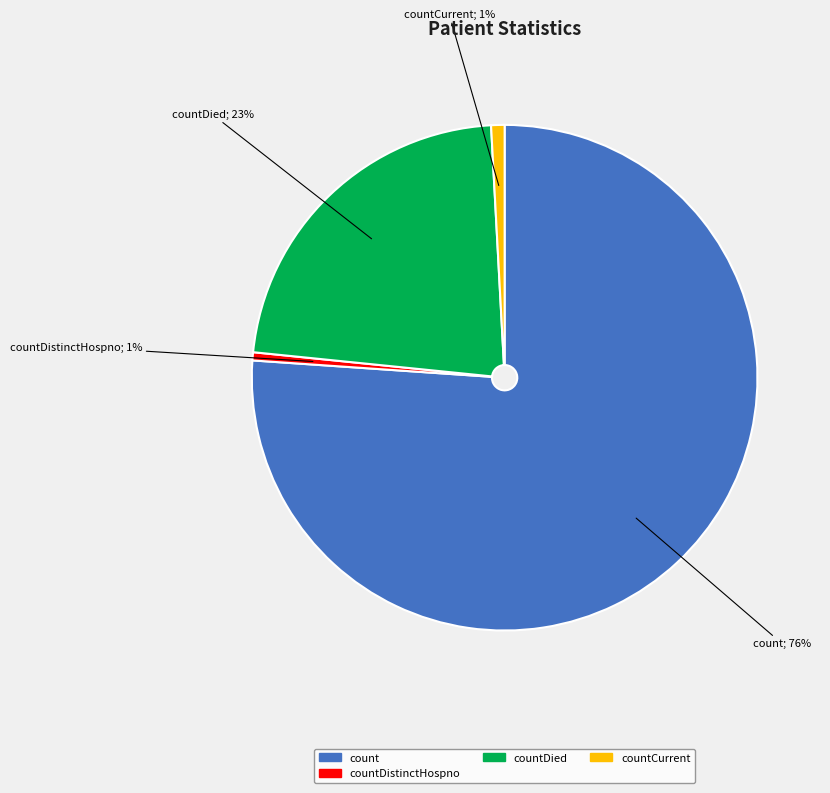

Does any single category account for the majority?

Yes